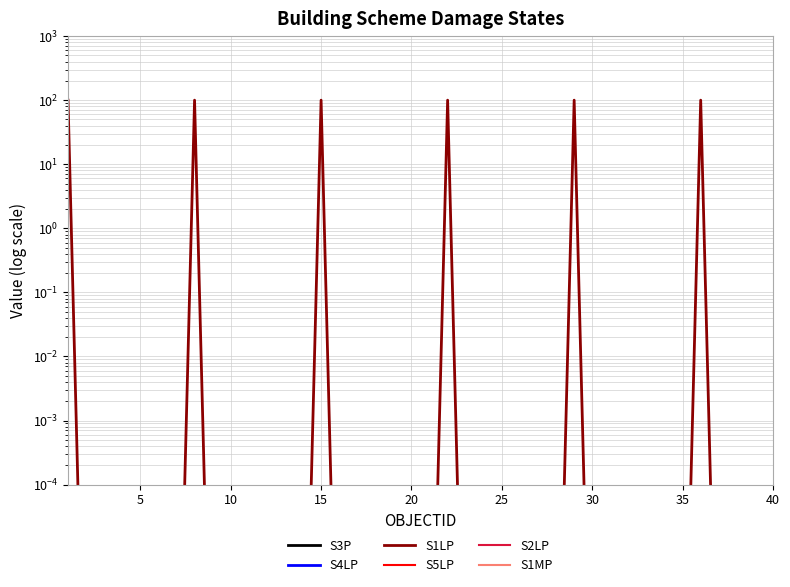

True or false: S2LP and S1LP intersect in this chart.

False